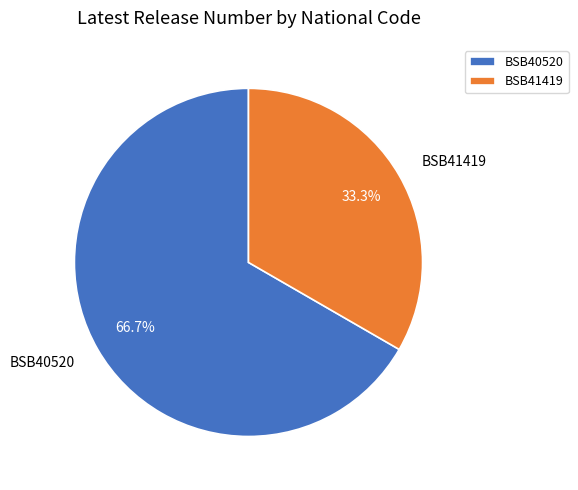

How much of the chart is everything except BSB41419?

66.7%